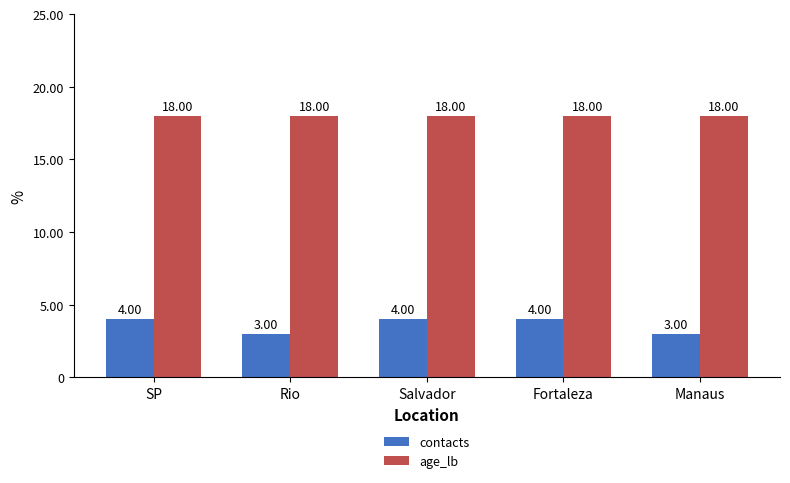

Reading right to left, transcribe all the data shown in this chart.

contacts: Manaus=3	Fortaleza=4	Salvador=4	Rio=3	SP=4
age_lb: Manaus=18	Fortaleza=18	Salvador=18	Rio=18	SP=18